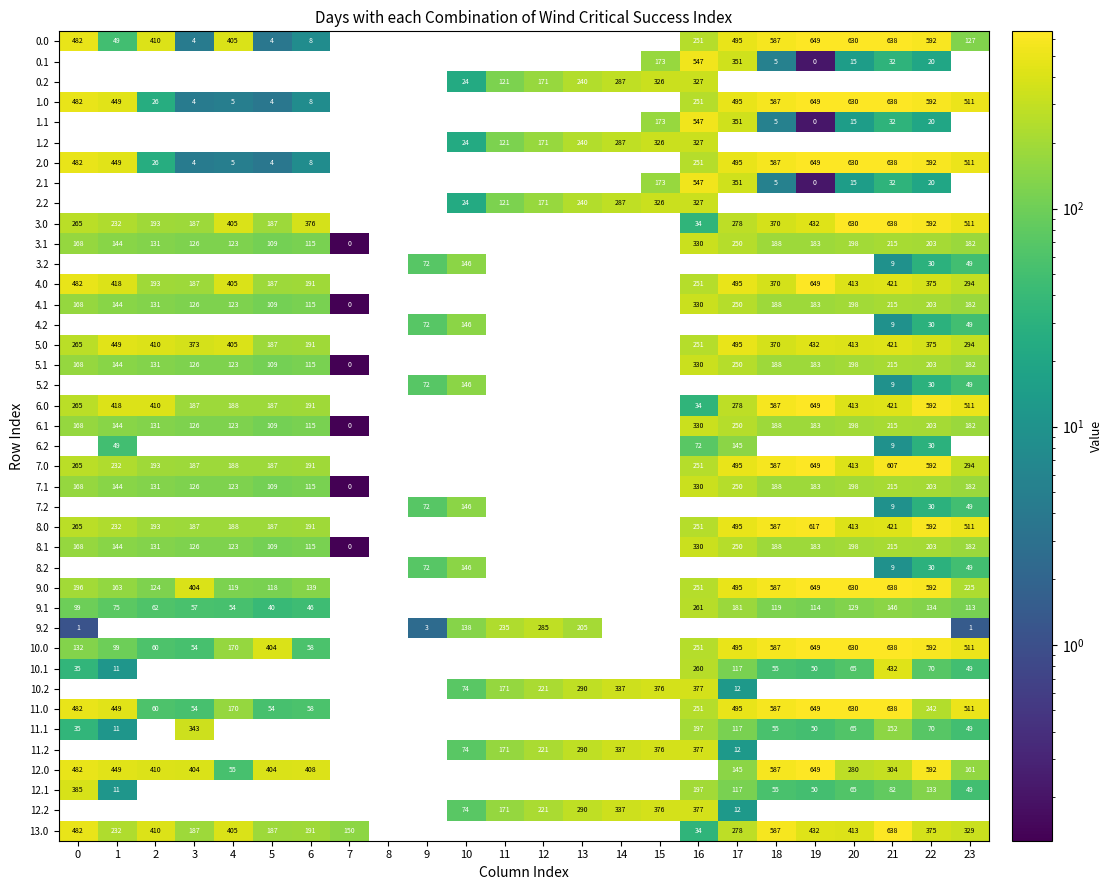

What is the difference between the 6.2 values at 1 and 22?

19